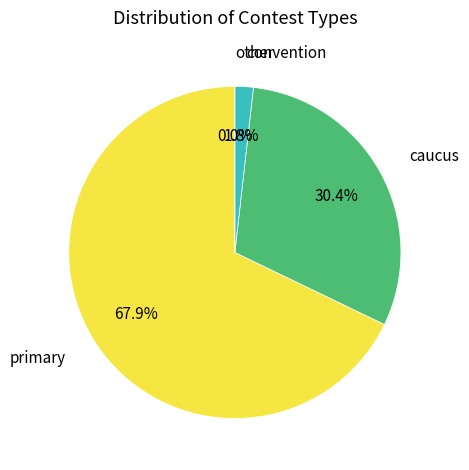

What is the smallest slice in the pie chart?

other